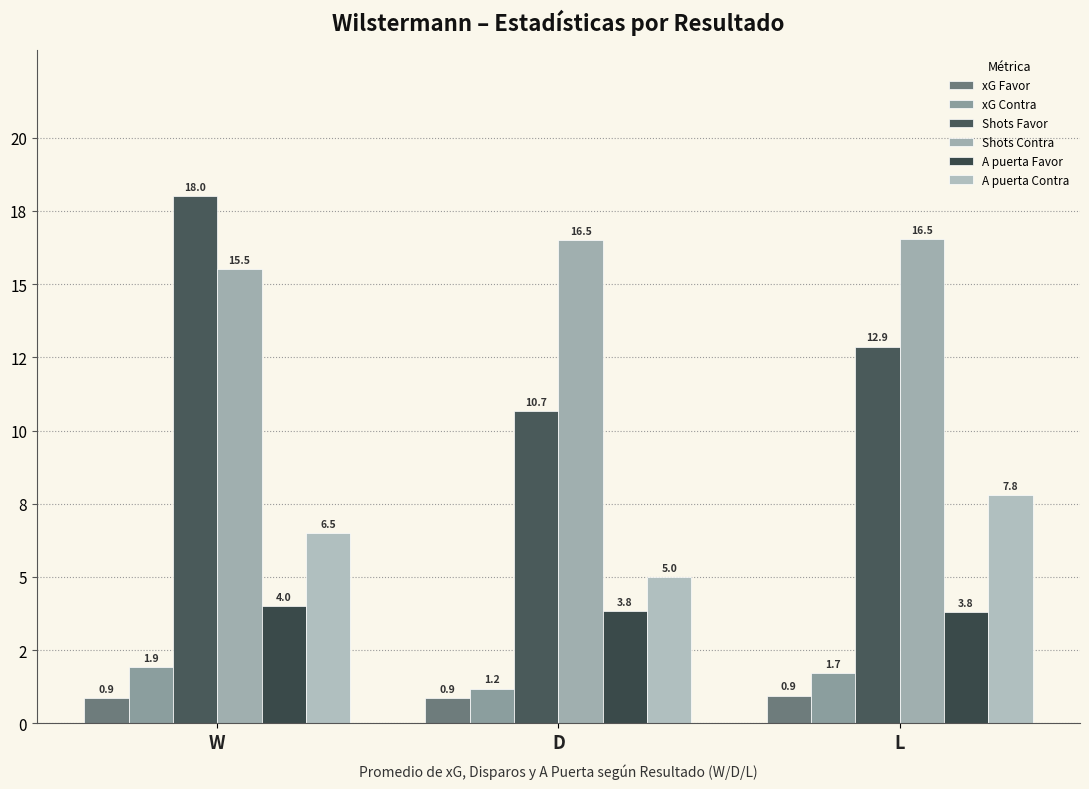

List the series in order of their peak value, lowest first.

xG Favor, xG Contra, A puerta Favor, A puerta Contra, Shots Contra, Shots Favor